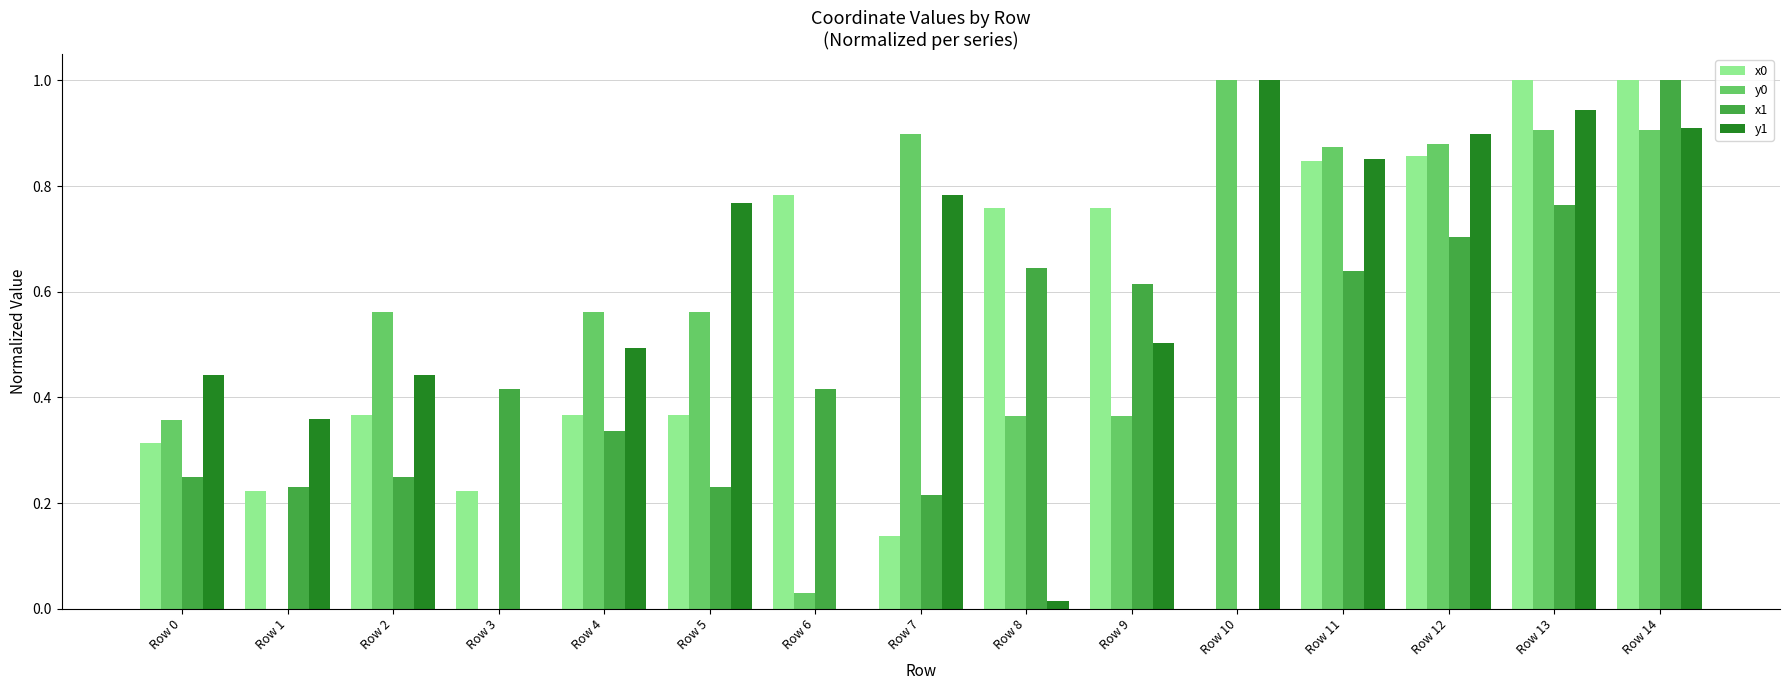

Is the value of y0 at Row 4 greater than the value of y1 at Row 6?

Yes